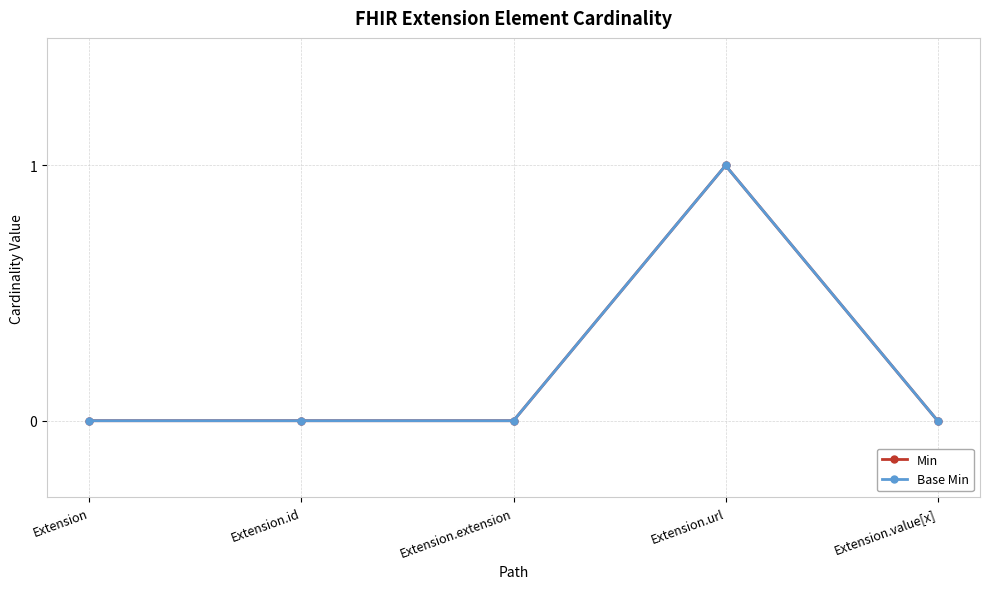

Rank the series by their maximum value, from lowest to highest.

Min, Base Min